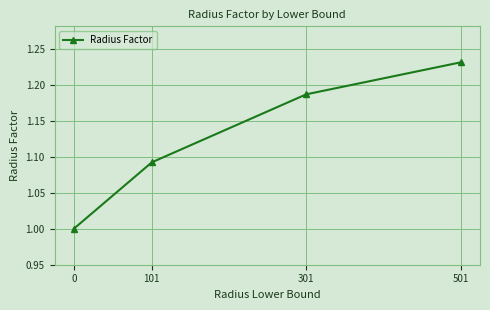

The value at 0 is 1.0. True or false?

True